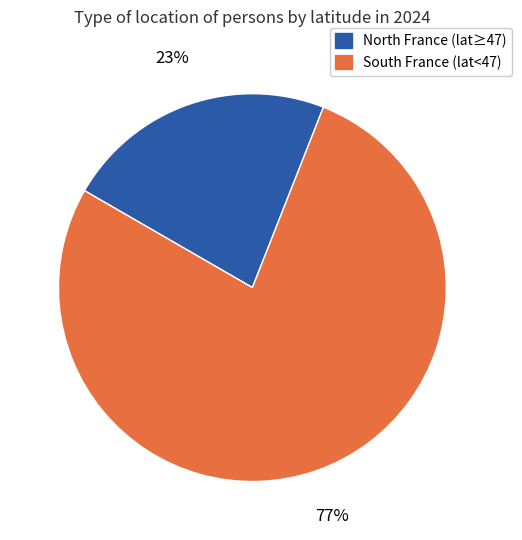

Is there any slice that represents more than half of the pie?

Yes